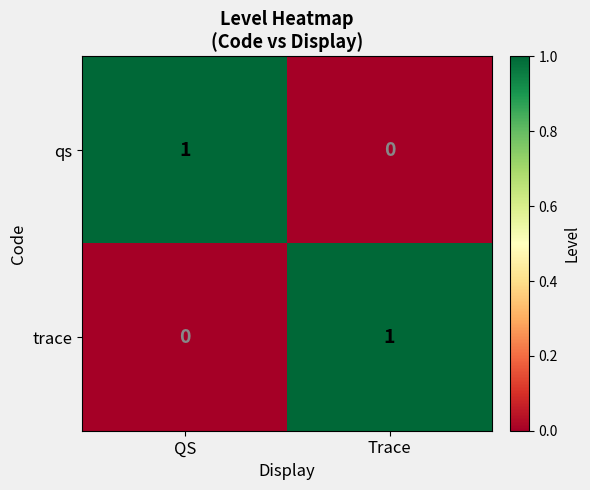

True or false: trace has a value of 1 at Trace.

True